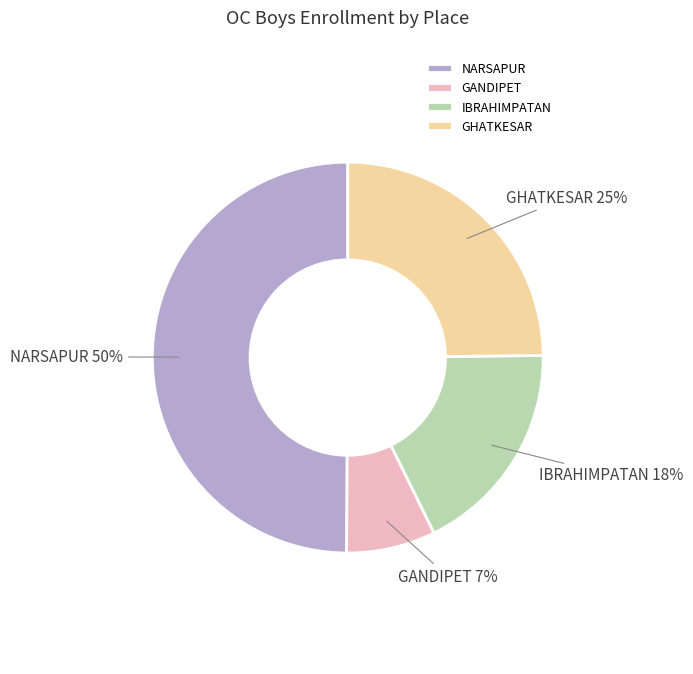

To the nearest percent, what is the combined percentage of GHATKESAR and IBRAHIMPATAN?

43%